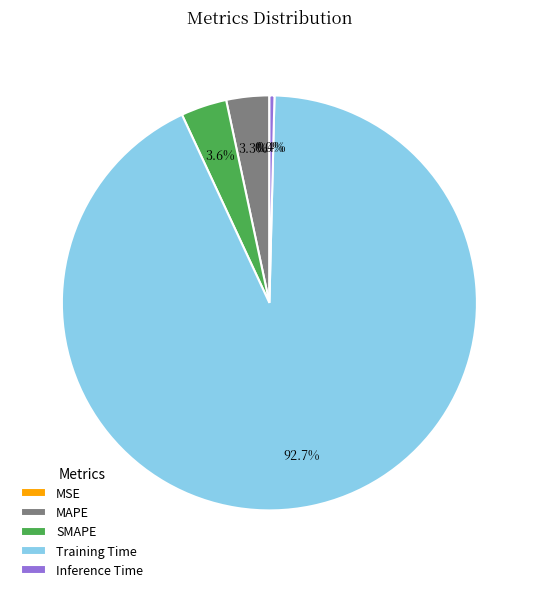

To the nearest percent, what is the difference between the largest and smallest slice percentages?

93%